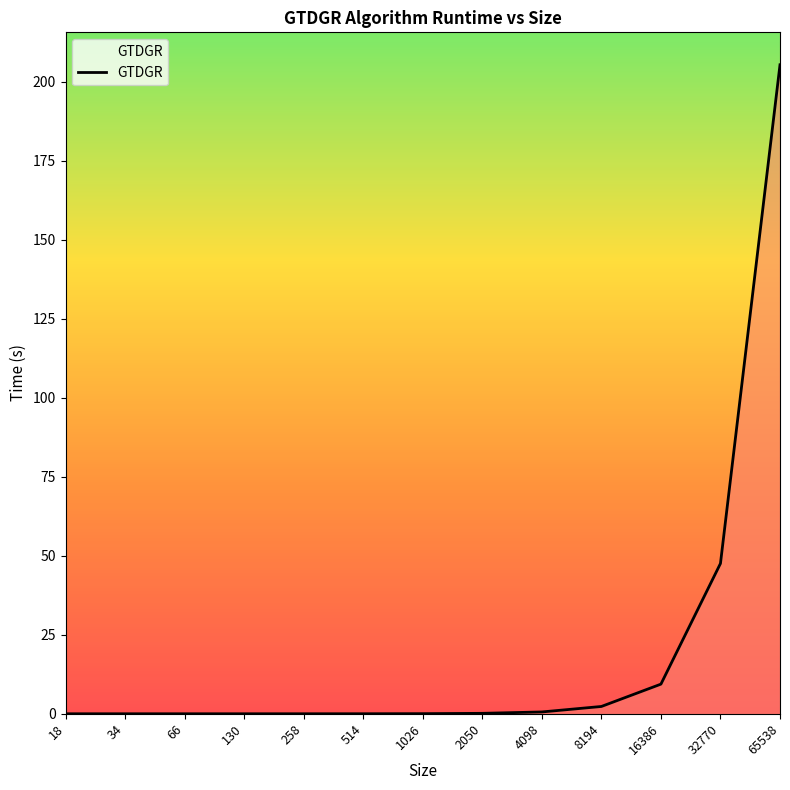

Where is the data nearest to the value 102?

32770